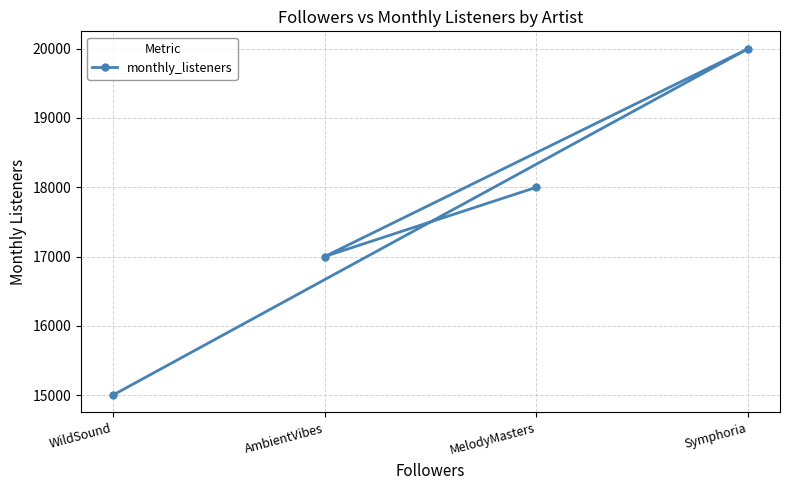

At which label is the value closest to 17500?

AmbientVibes